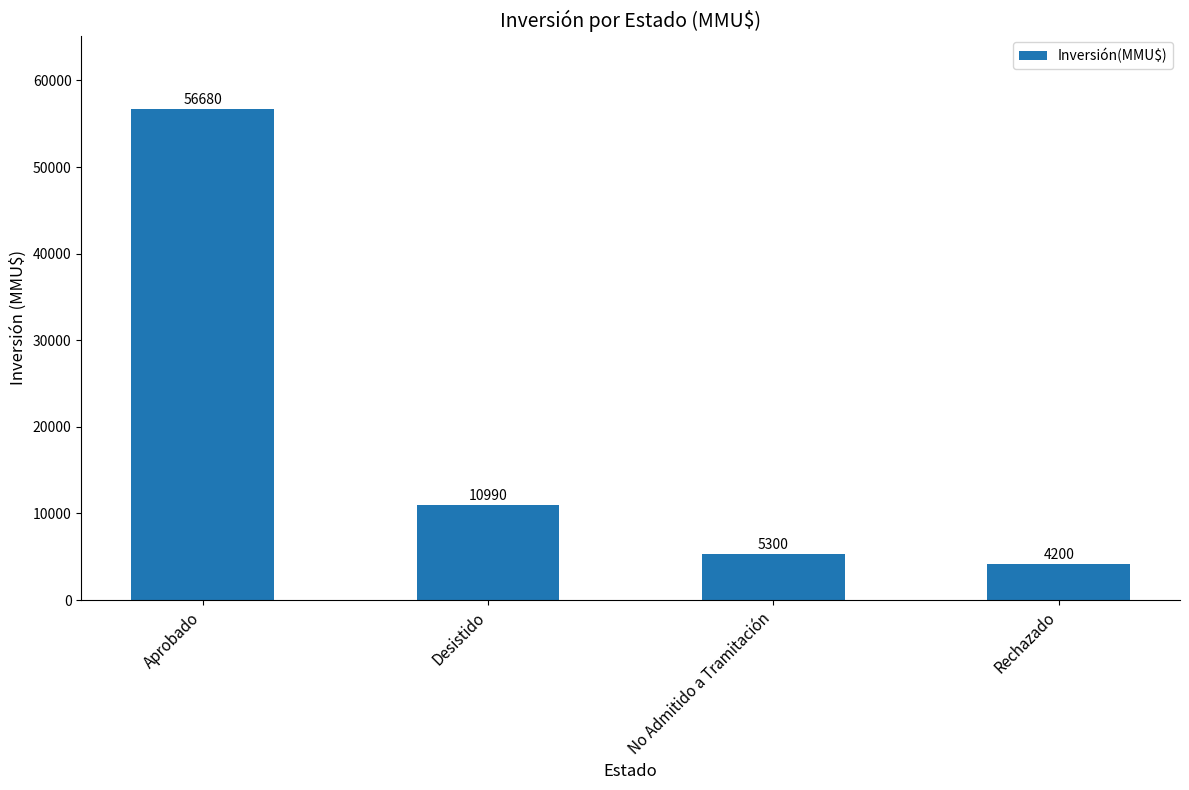

Reading left to right, extract all data points from this chart.

56680	10990	5300	4200